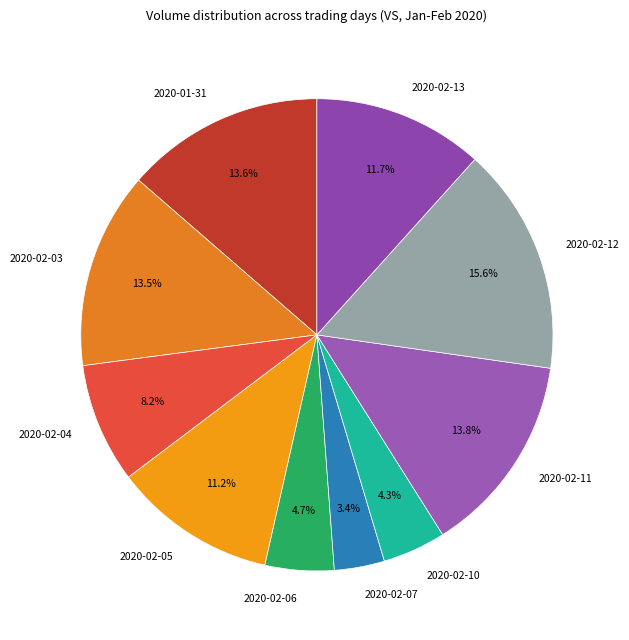

What is the ratio of the value at 2020-02-13 to the value at 2020-01-31?

0.9